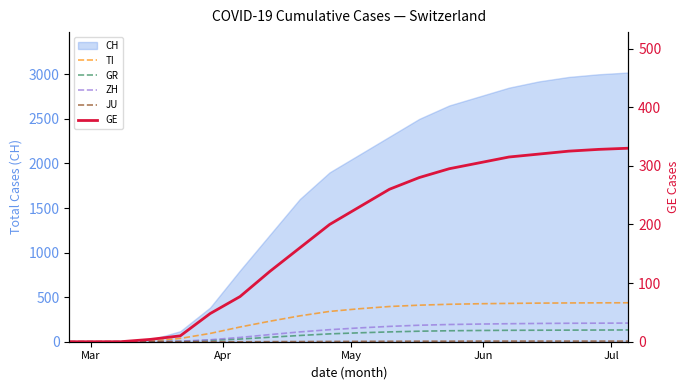

What is the sum of all GR values?

1484